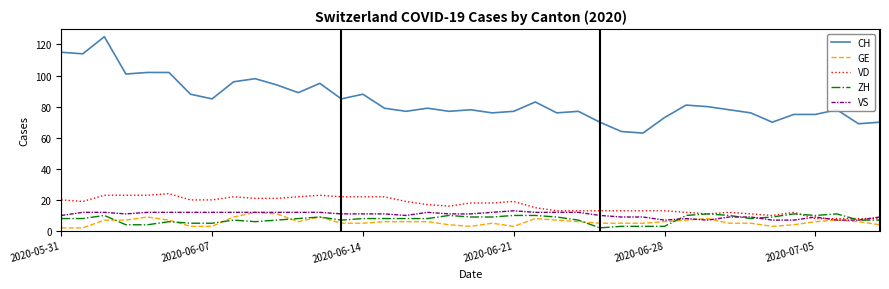

What is the sum of all VD values?

647